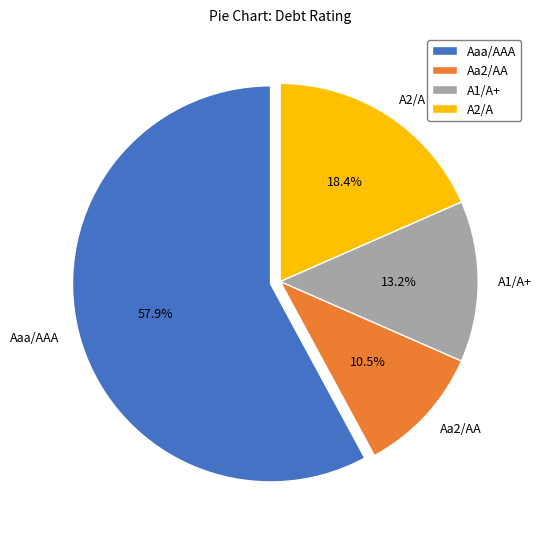

To the nearest percent, what portion does Aaa/AAA represent?

58%